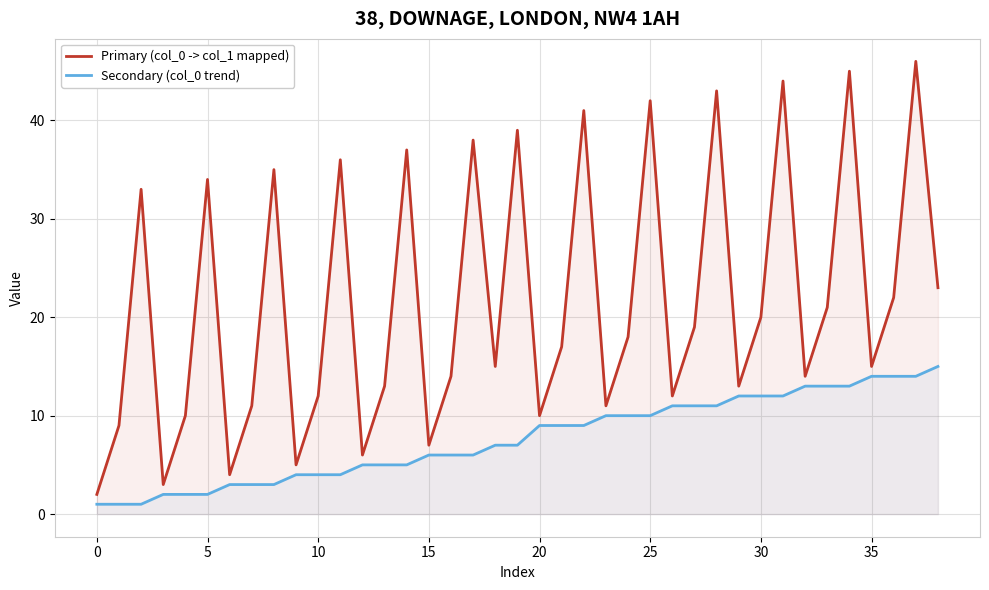

List the series in order of their overall mean, lowest first.

Secondary (col_0 trend), Primary (col_0 -> col_1 mapped)